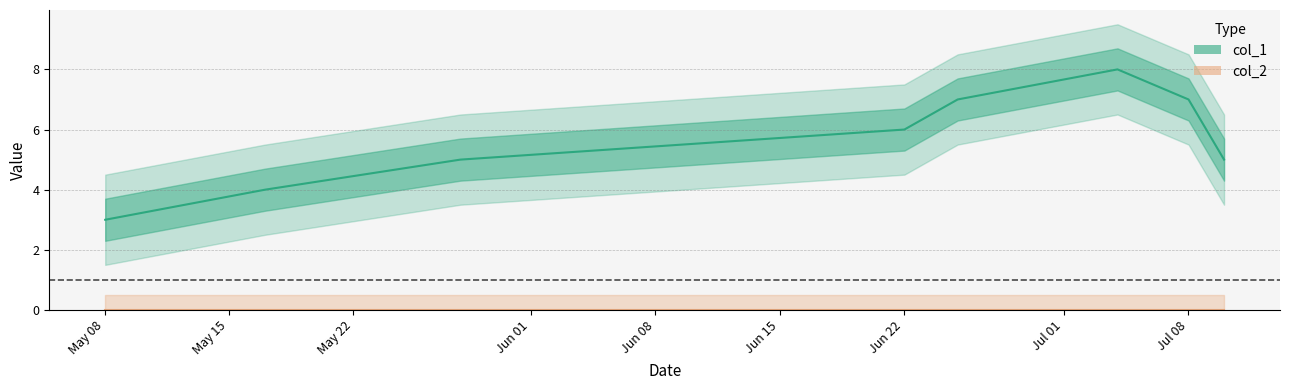

Rank the categories by value from lowest to highest.

1557276116, 1558053705, 1559004117, 1562719319, 1561164112, 1562632917, 1561423317, 1562546505, 1562200924